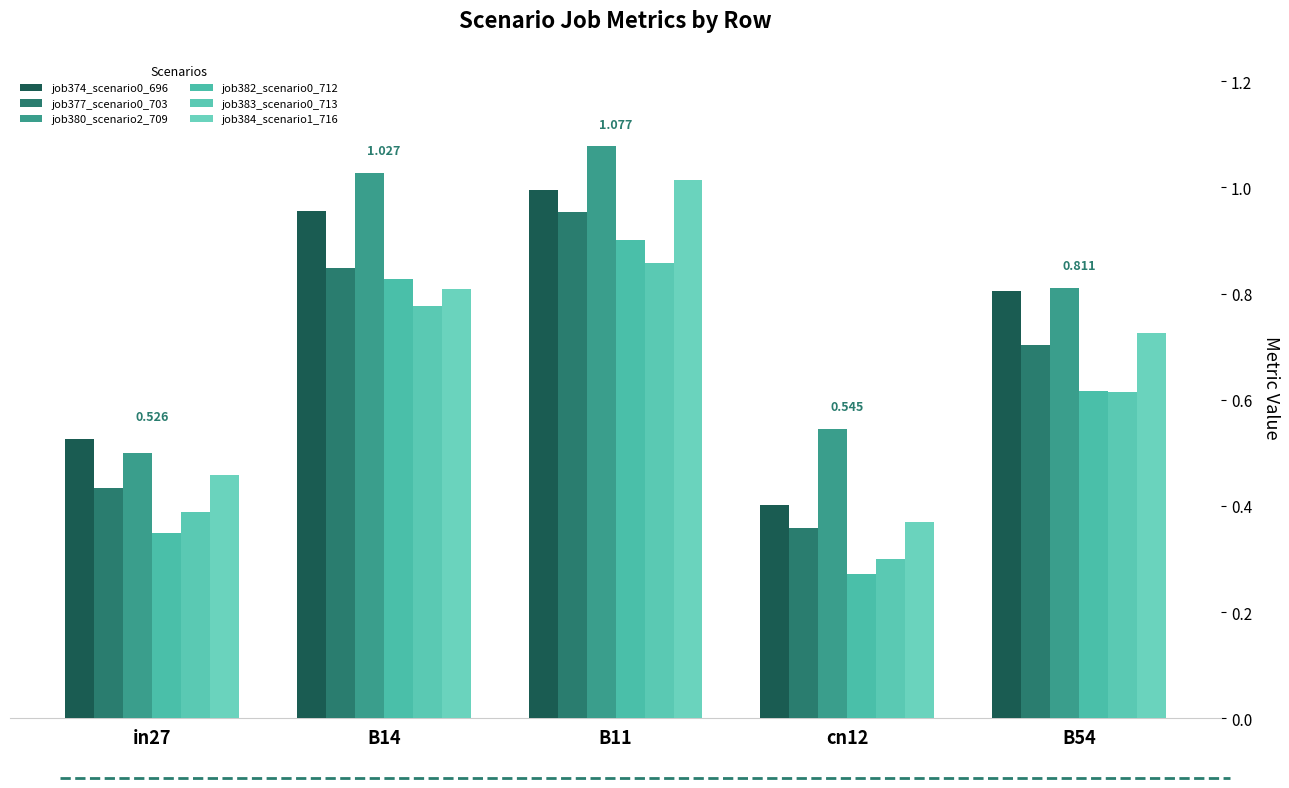

What is the label of the 2nd bar from the right?

cn12